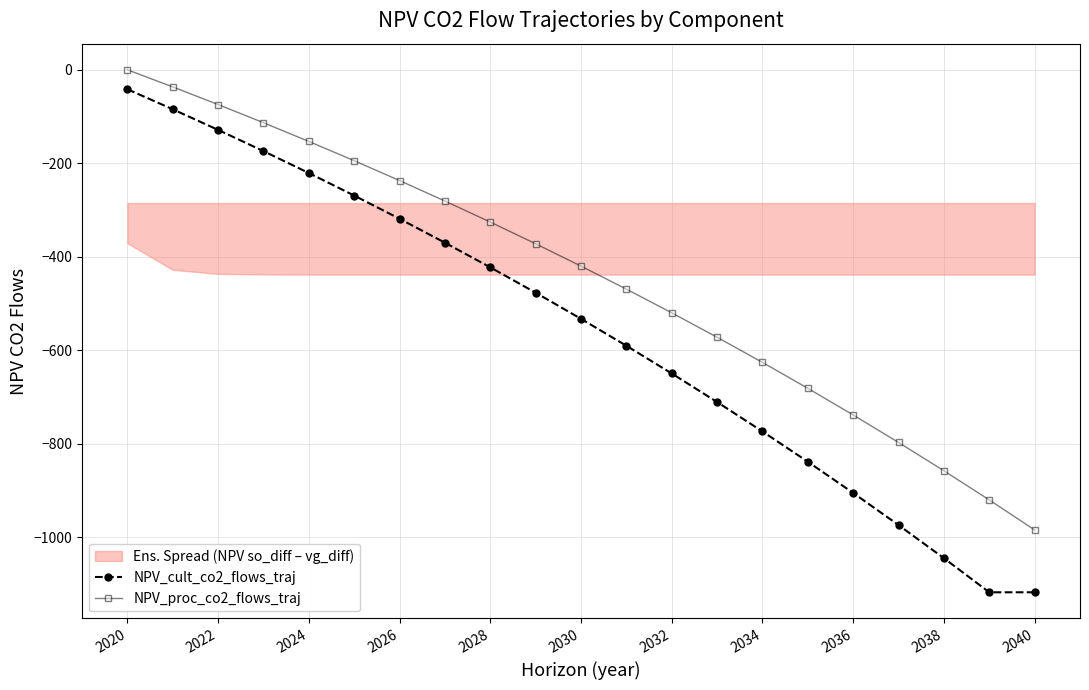

True or false: NPV_cult_co2_flows_traj has a value of -220.9 at 2024.

True